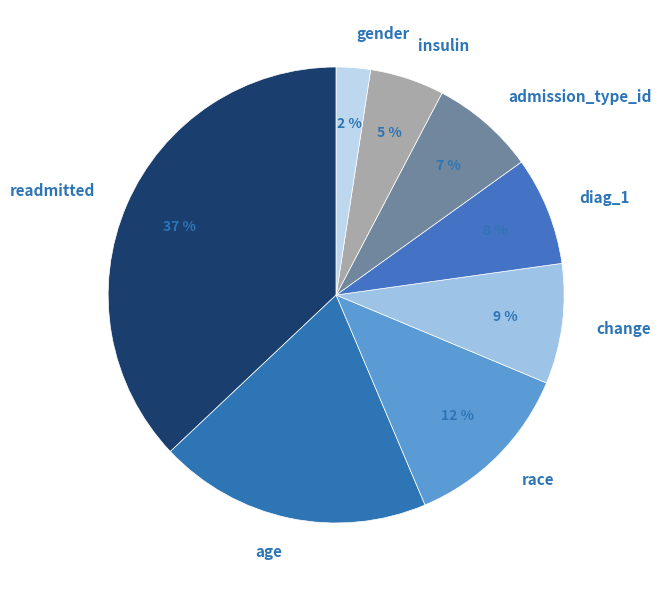

To the nearest percent, what portion does race represent?

12%